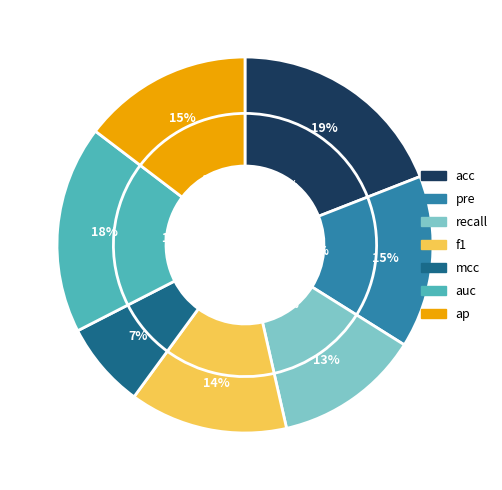

Which slice is the smallest?

mcc